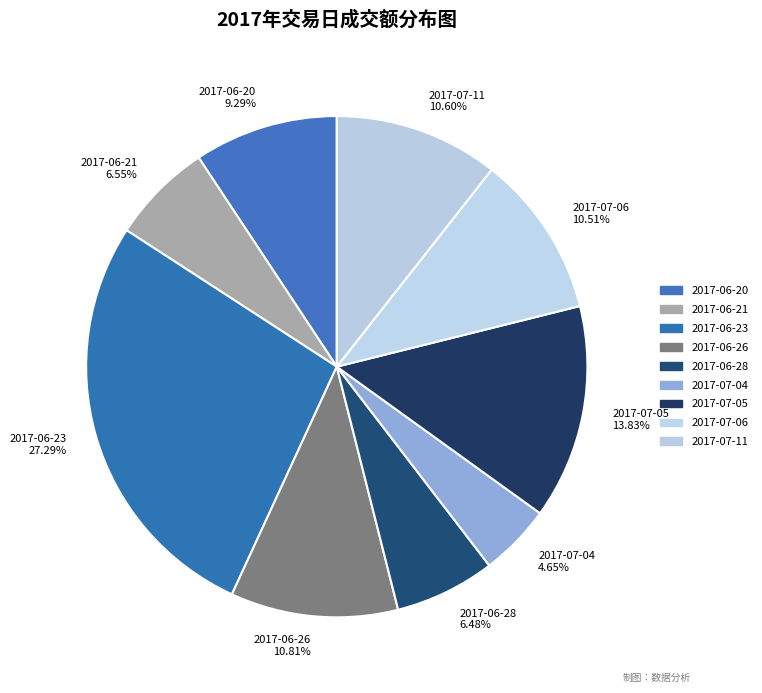

What is the total percentage of 2017-07-11 and 2017-07-04?

15.2%